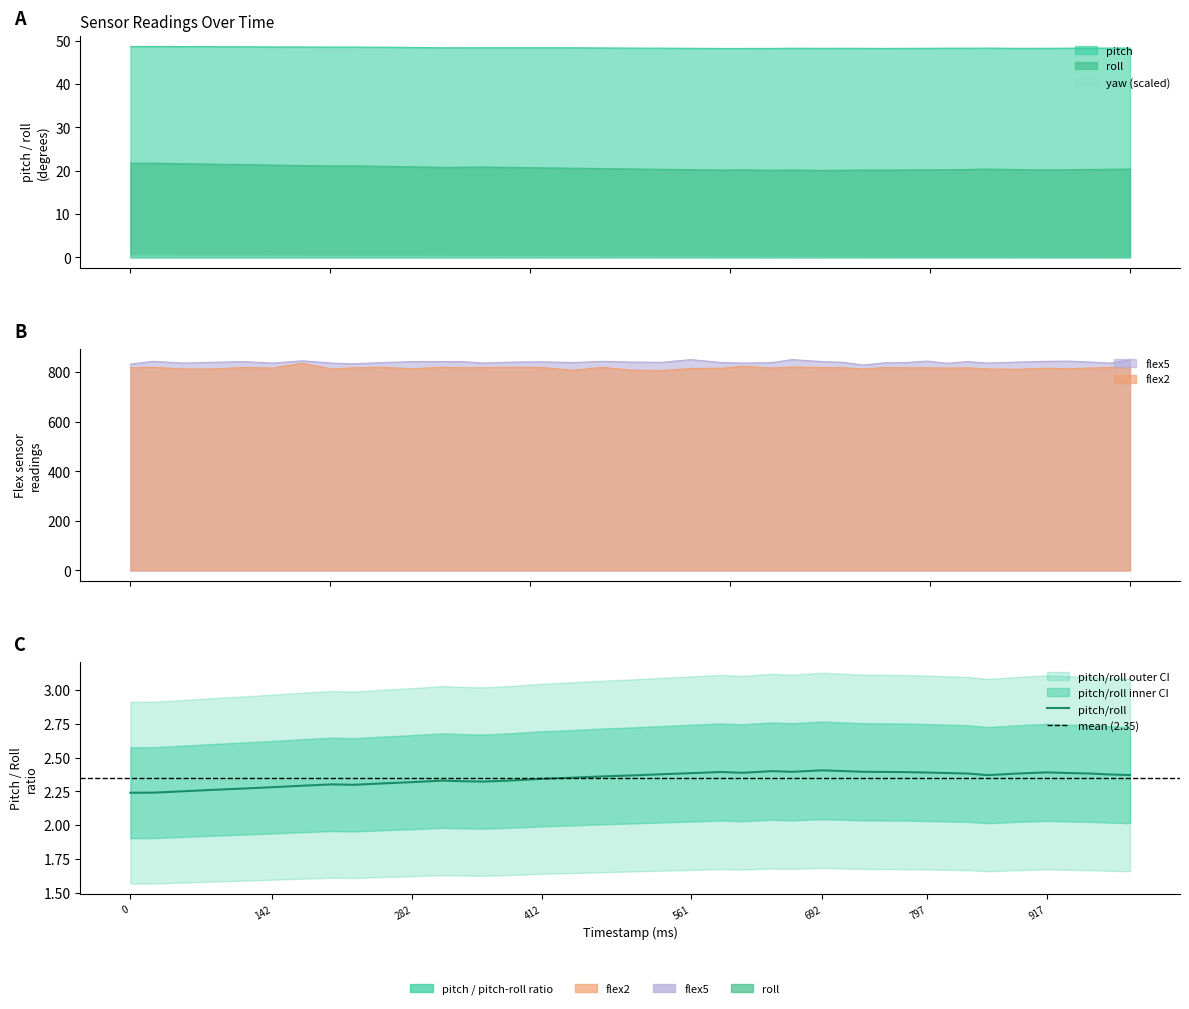

True or false: flex5 has a value of 541.7 at 202.

False